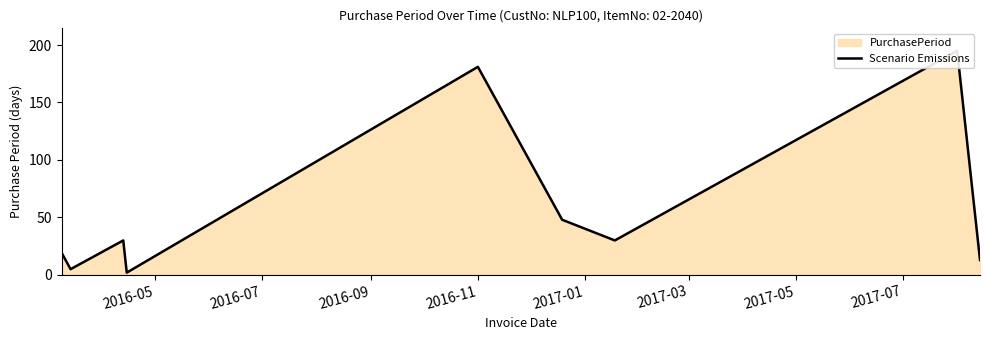

Between 2017-05 and 2016-07, which is larger?

2017-05